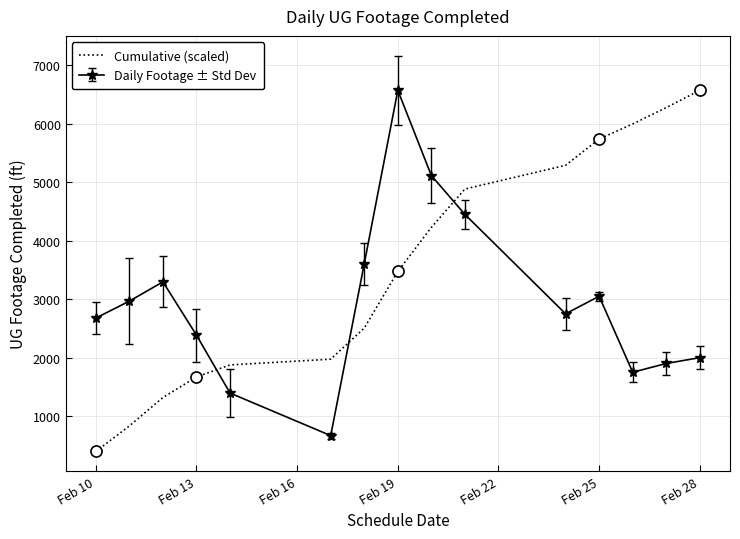

How many data points does each series have?

15